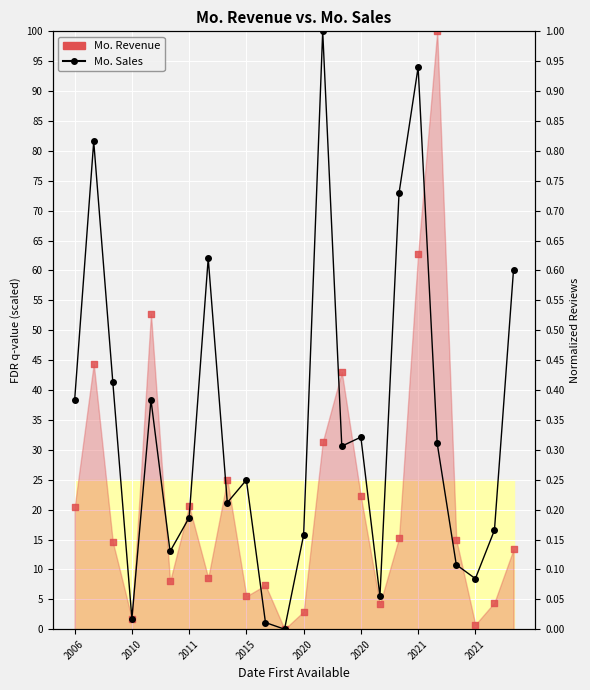

What is the total value across all series at 2021?

156.7